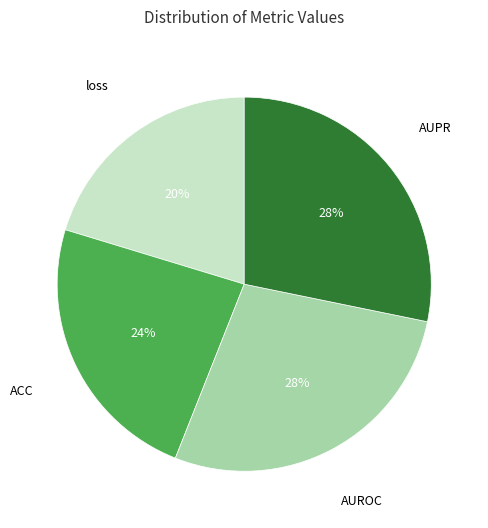

How many segments does this pie chart have?

4